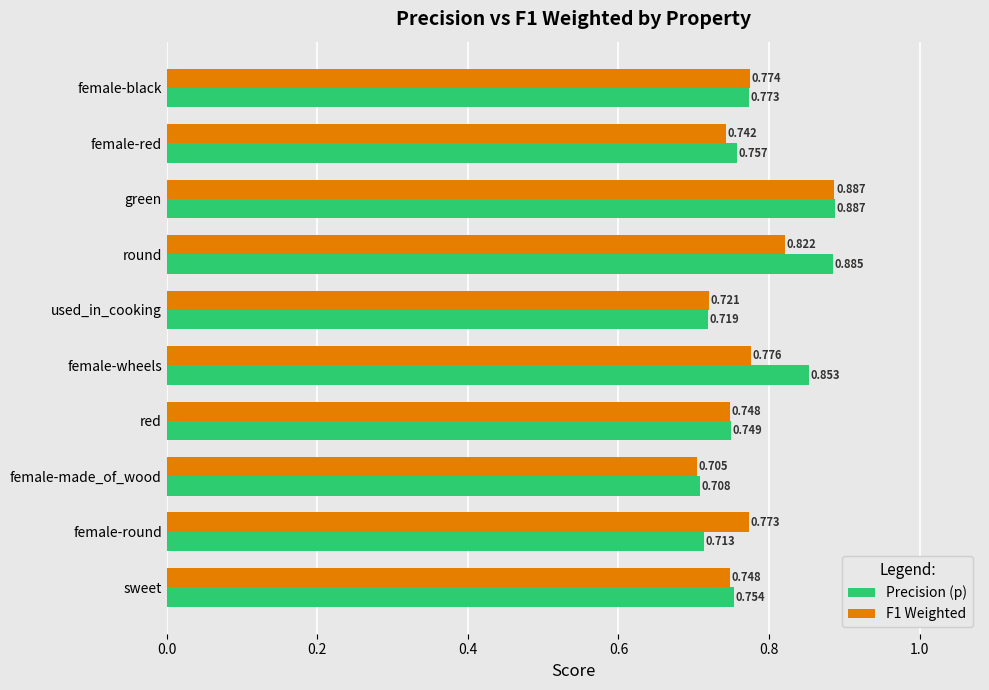

Which label corresponds to the largest value in the chart?

green